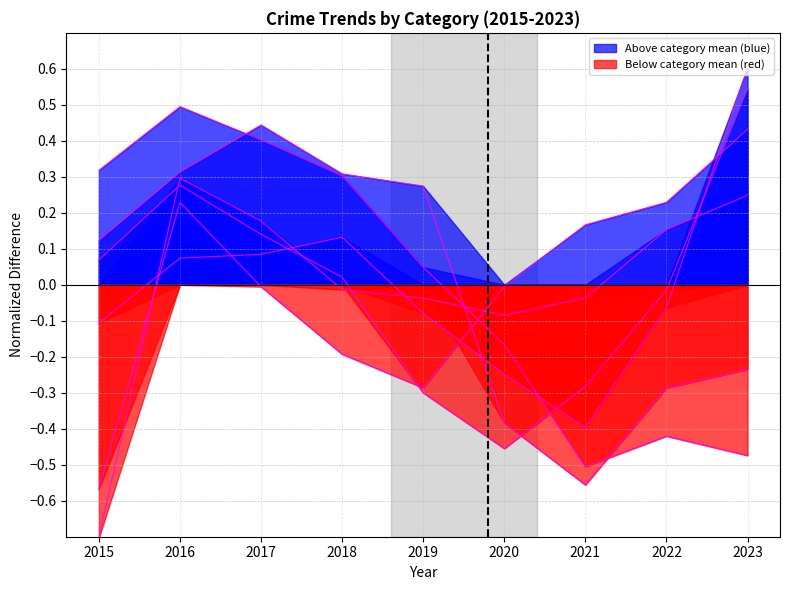

Reading left to right, extract all data points from this chart.

-0.6	0.2	-0.0	-0.2	-0.3	-0.0	0.2	0.2	0.4